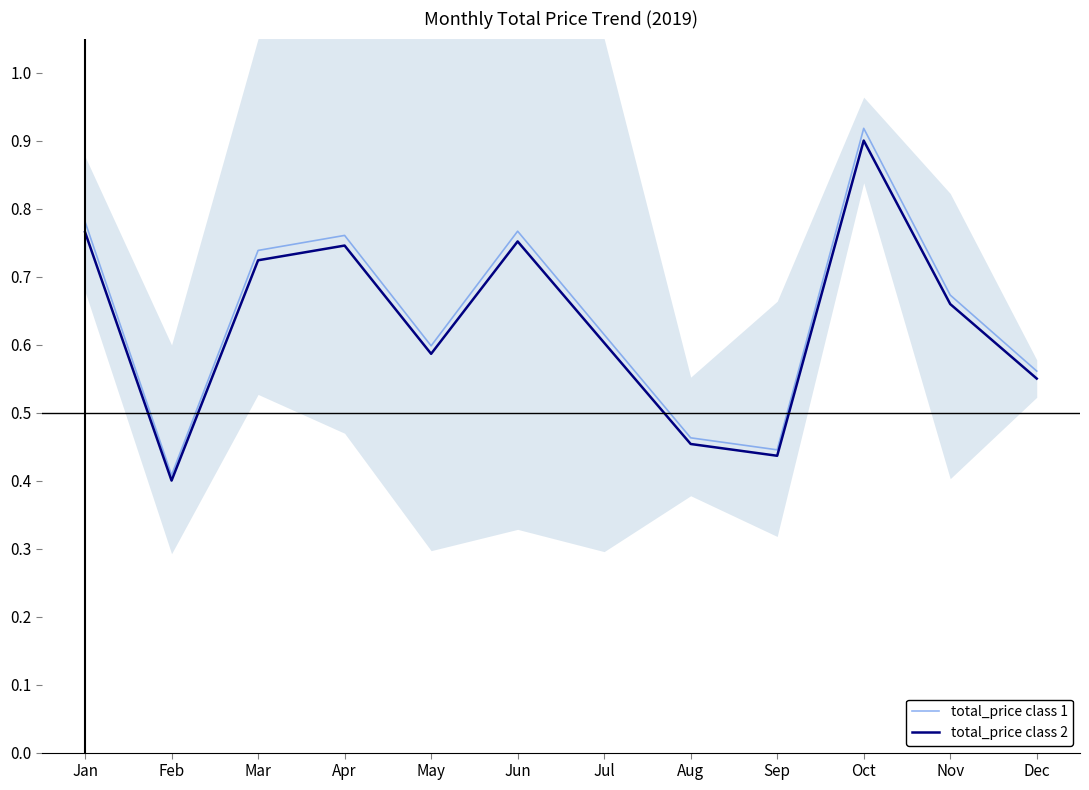

True or false: total_price class 1 has a value of 1.1 at Nov.

False